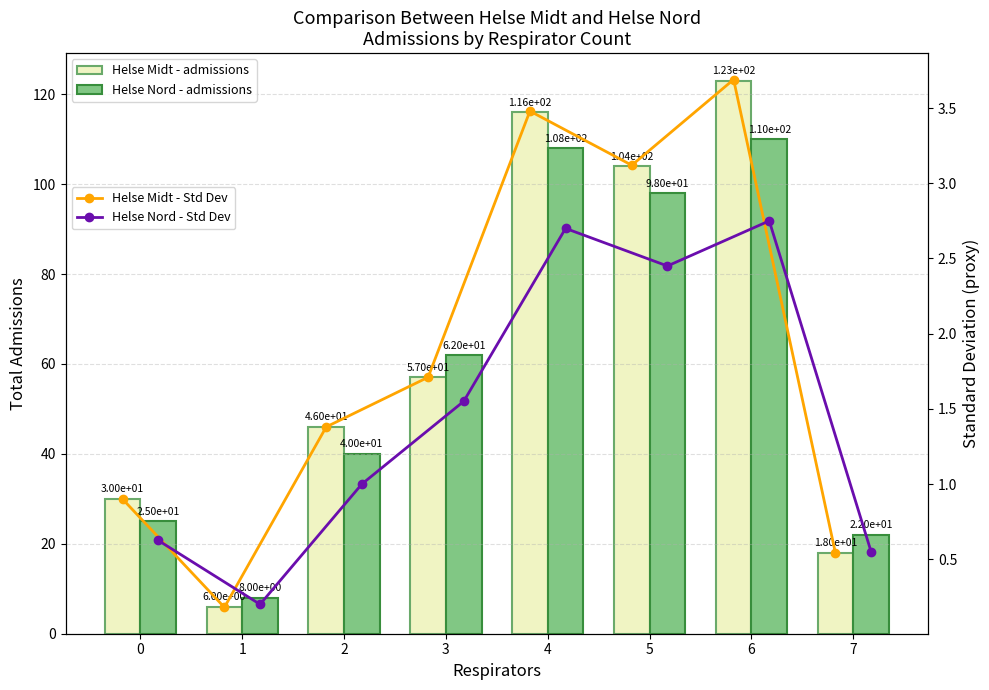

At 0, list the series in order from smallest to largest.

Helse Nord - Std Dev, Helse Midt - Std Dev, Helse Nord - admissions, Helse Midt - admissions